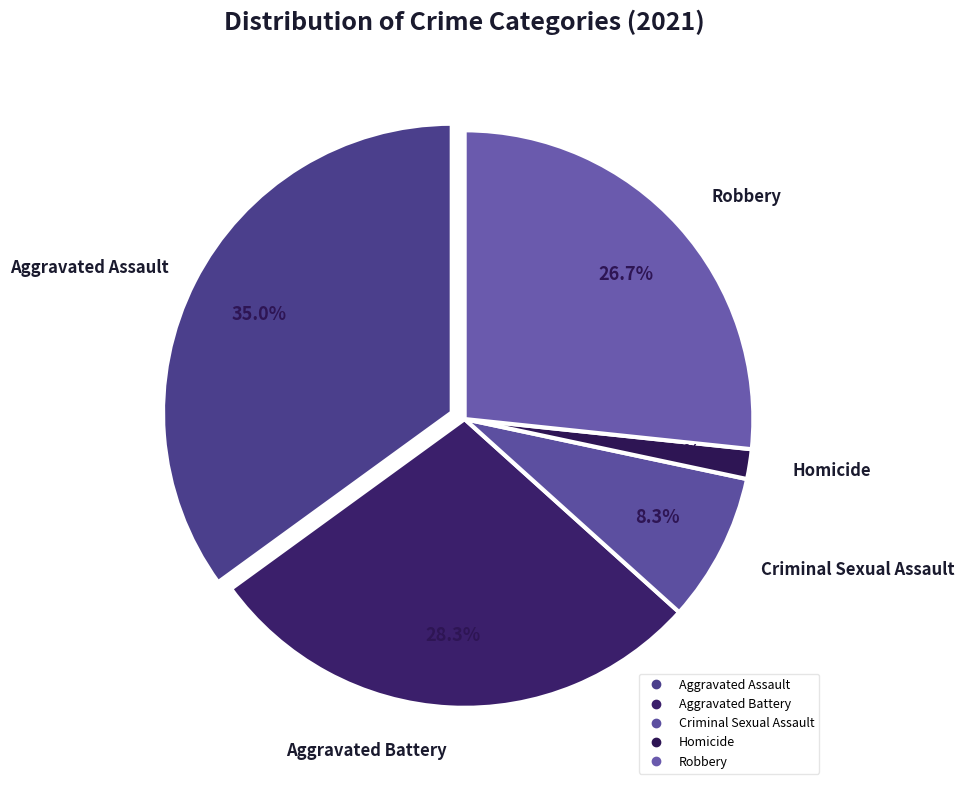

What portion of the pie excludes Criminal Sexual Assault?

91.7%